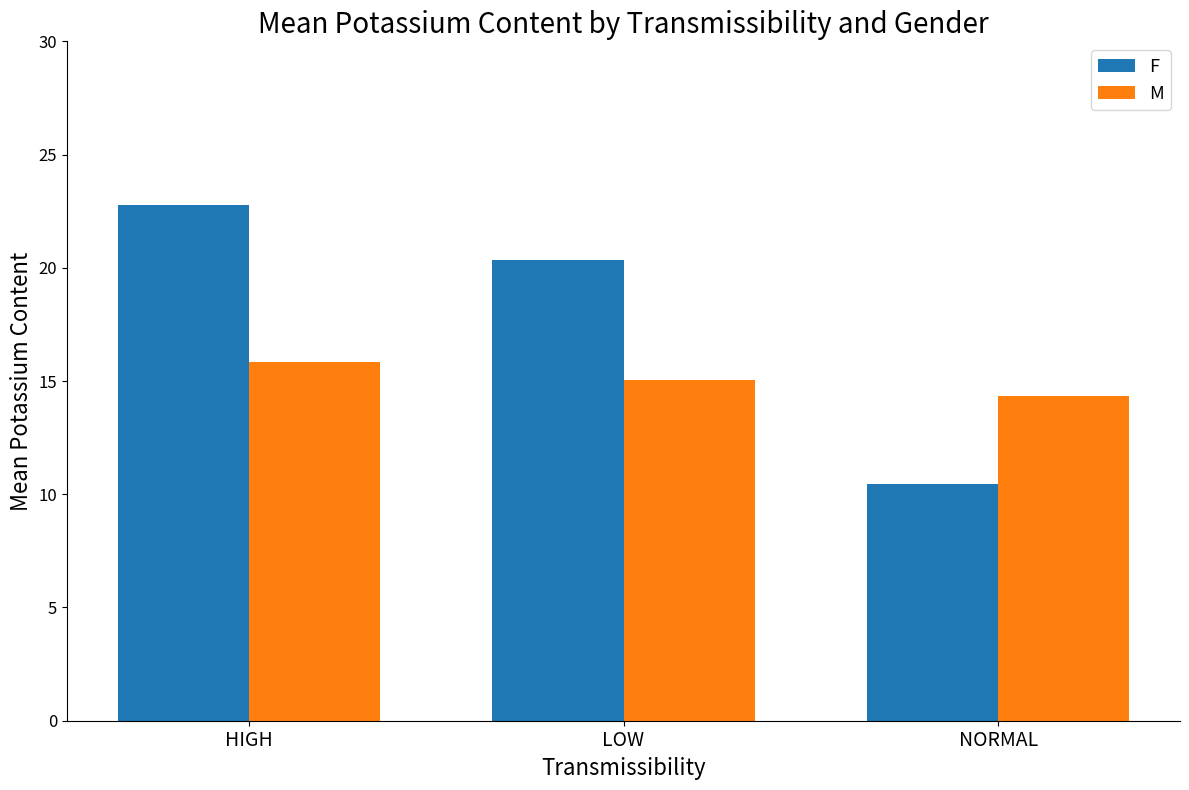

What are all the series names shown in the legend?

F, M